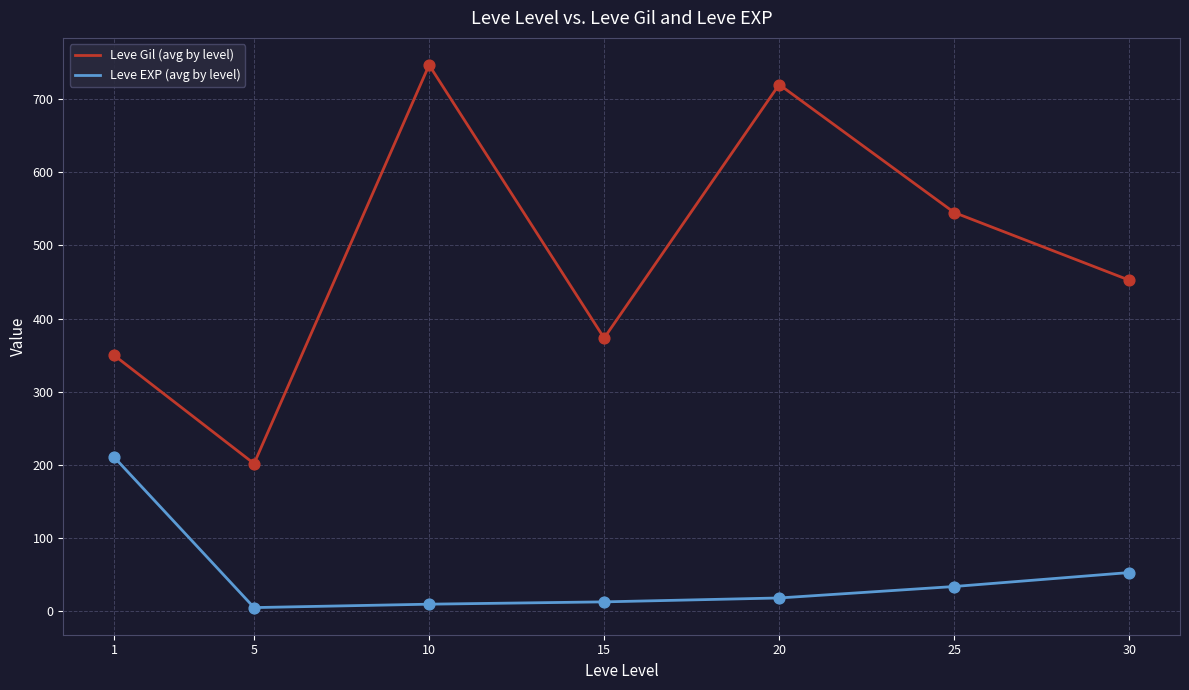

What is the total value across all series at 20?

738.0